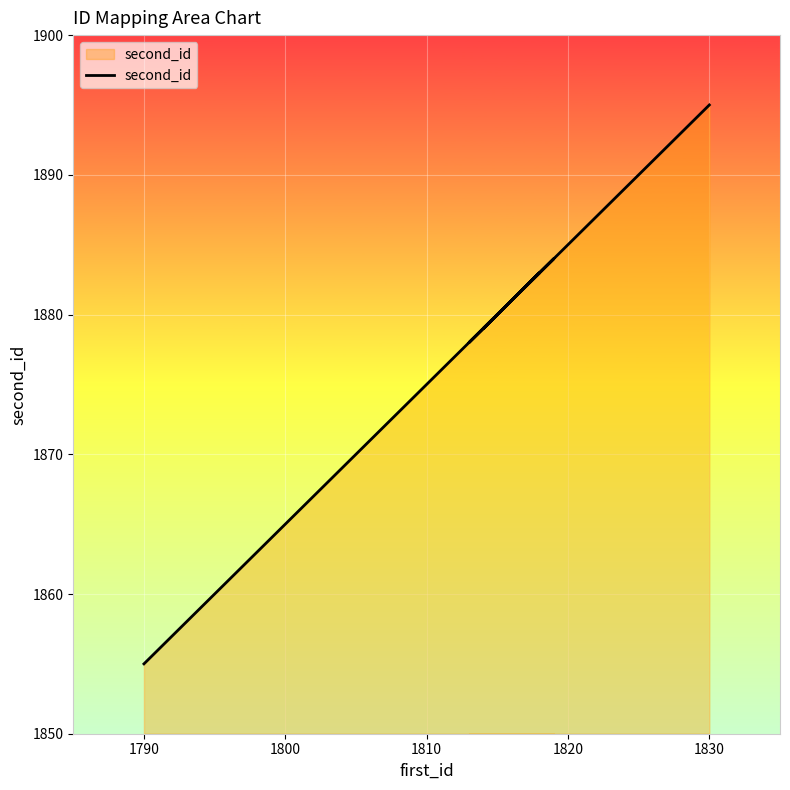

What is the difference between the maximum and minimum values?

40